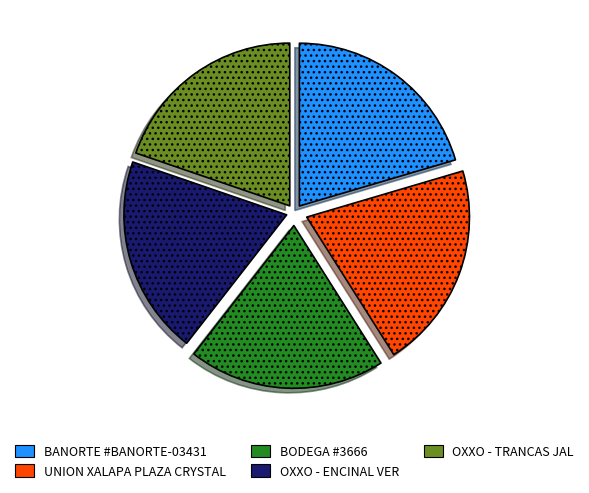

Do OXXO - ENCINAL VER and BANORTE #BANORTE-03431 together represent more than half of the pie?

No